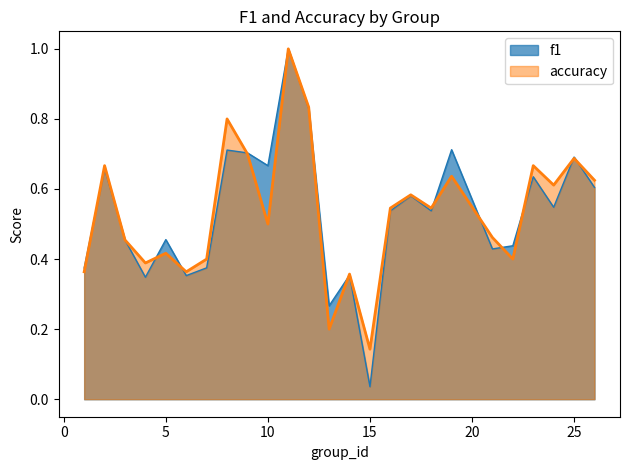

What are all the series names shown in the legend?

f1, accuracy